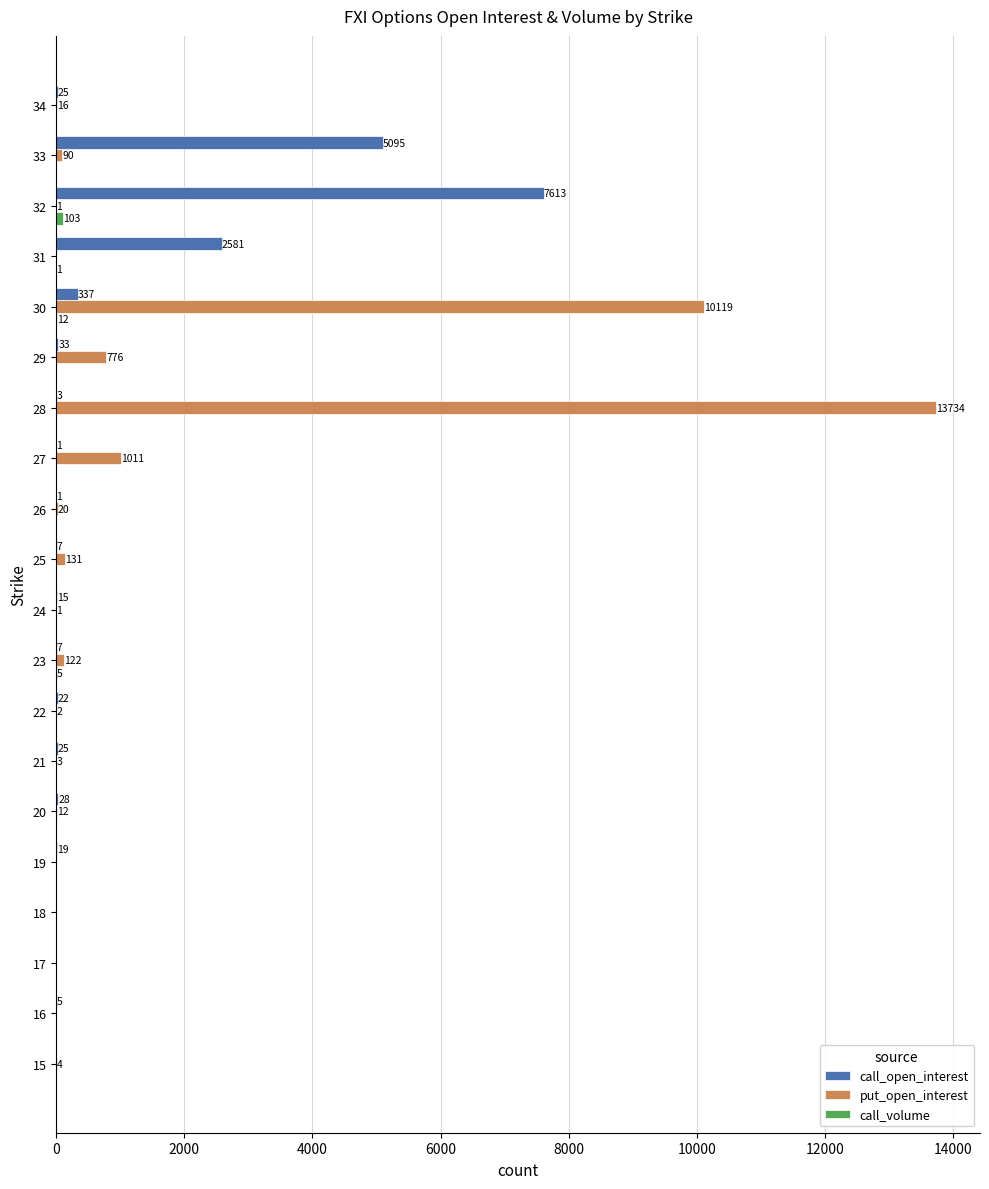

What is the maximum value for put_open_interest?

13734